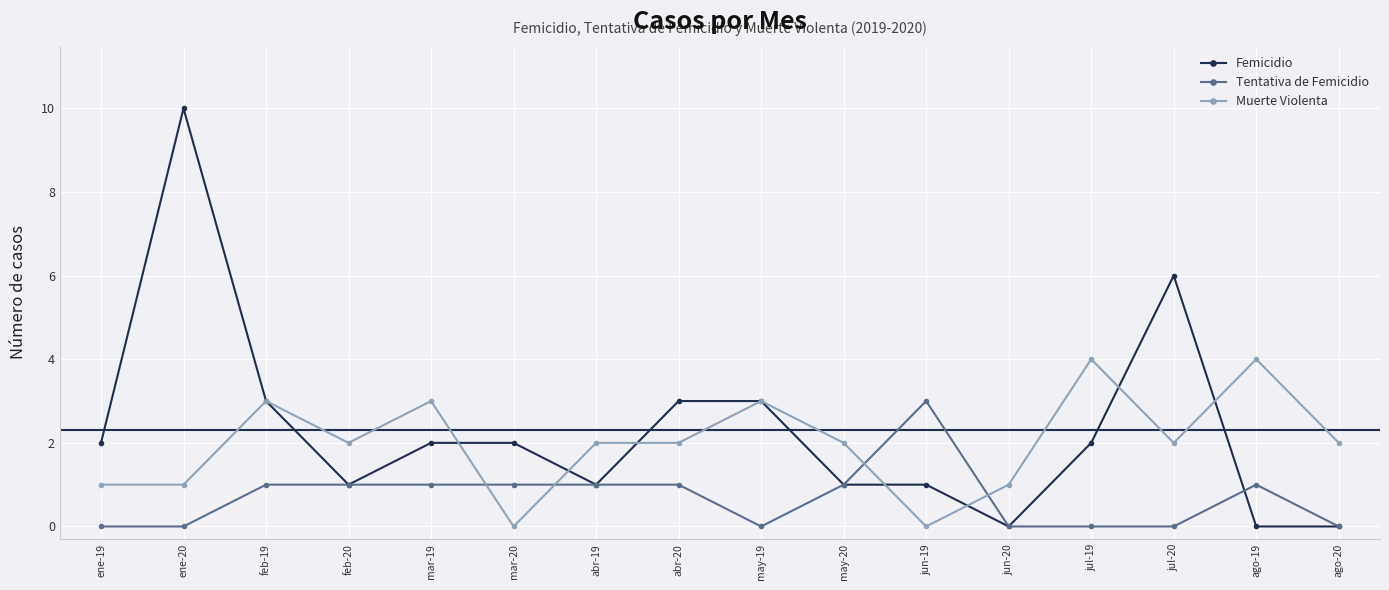

What is the maximum value shown in the chart?

10